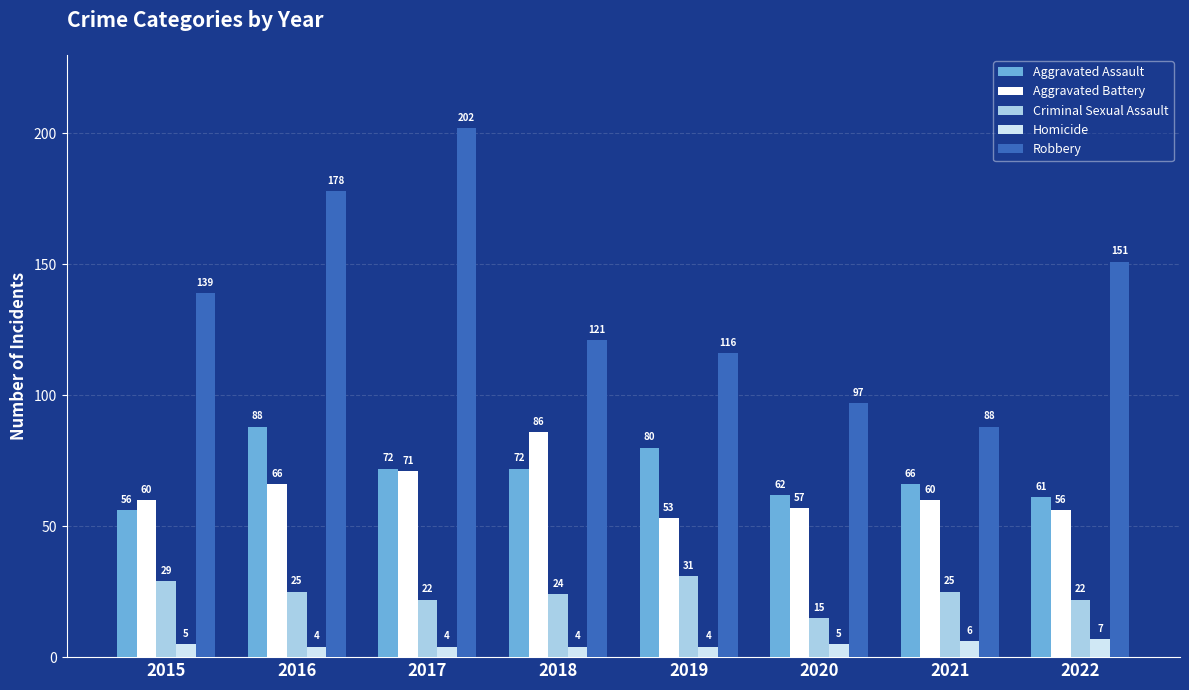

Which series has the largest range (max minus min)?

Robbery